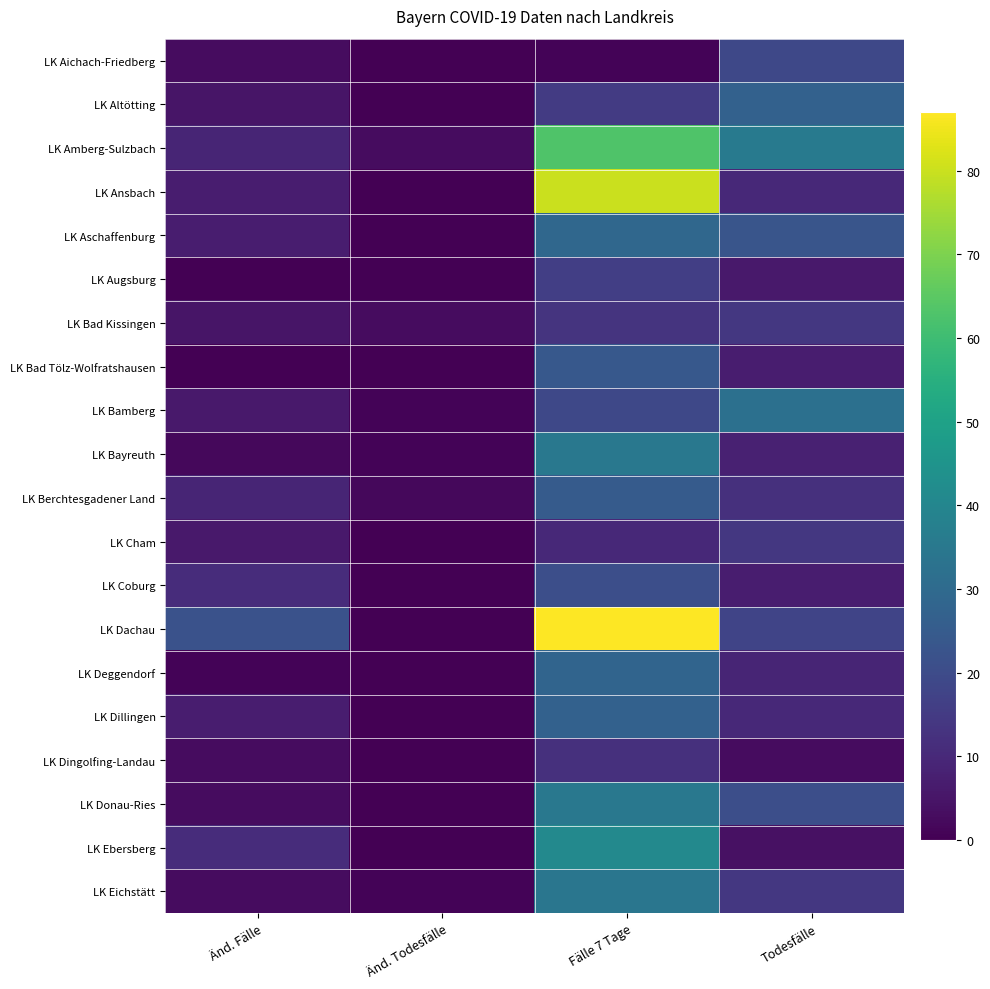

Which series has the largest total across all categories?

LK Dachau